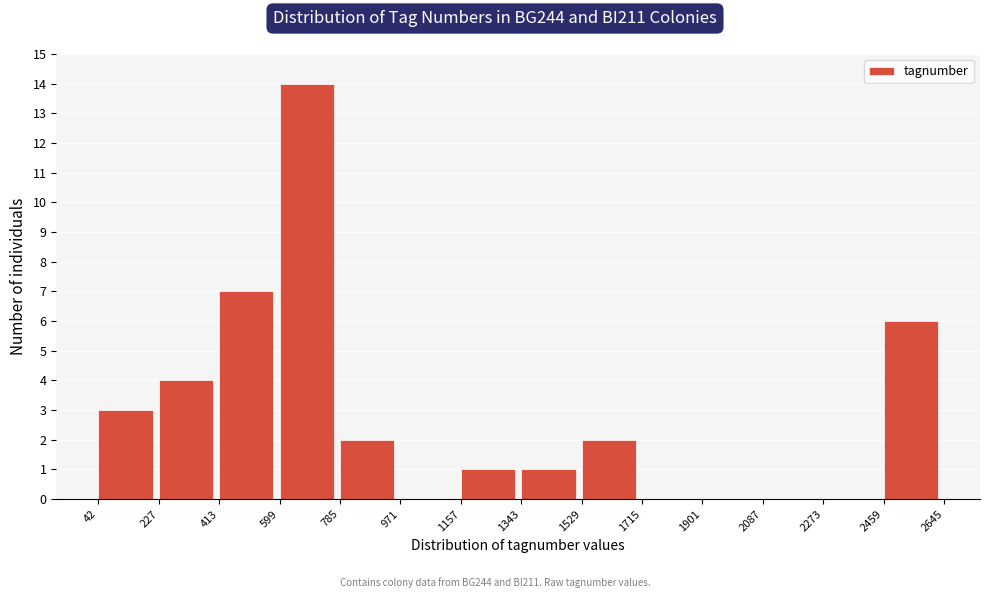

Reading left to right, transcribe this chart: for each bar, give the range it covers on the x-axis and its height. The values are not printed on the chart, so give them approximately, as read against the axis.

42 to 227: 3
227 to 413: 4
413 to 599: 7
599 to 785: 14
785 to 971: 2
971 to 1157: 0
1157 to 1343: 1
1343 to 1529: 1
1529 to 1715: 2
1715 to 1901: 0
1901 to 2087: 0
2087 to 2273: 0
2273 to 2459: 0
2459 to 2645: 6